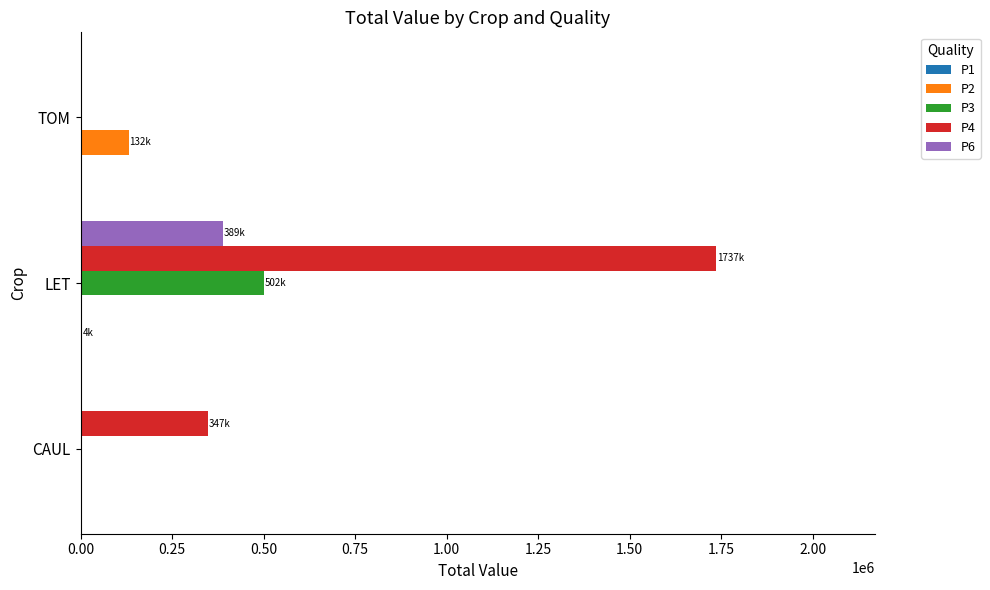

Between CAUL and TOM, which series saw the biggest shift?

P4